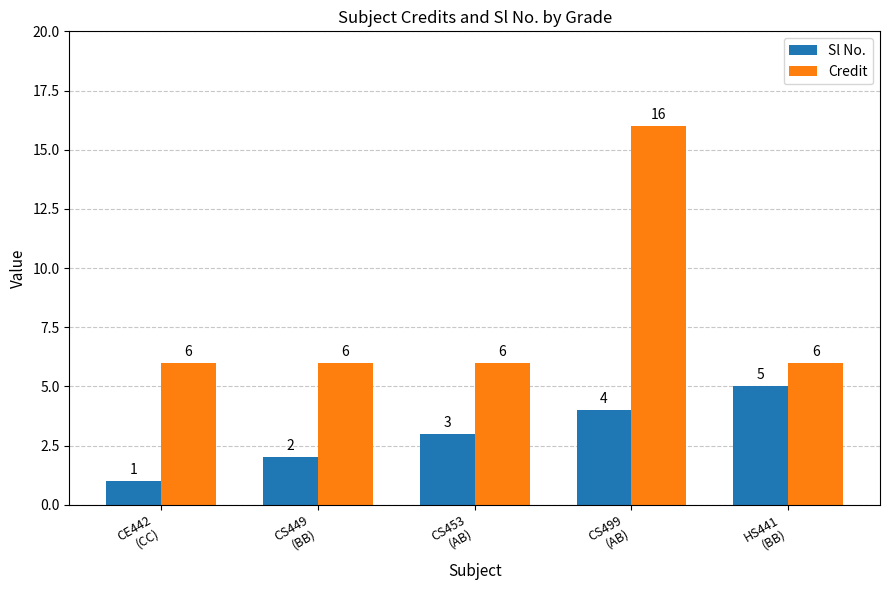

How many Credit values are between 6 and 7?

4